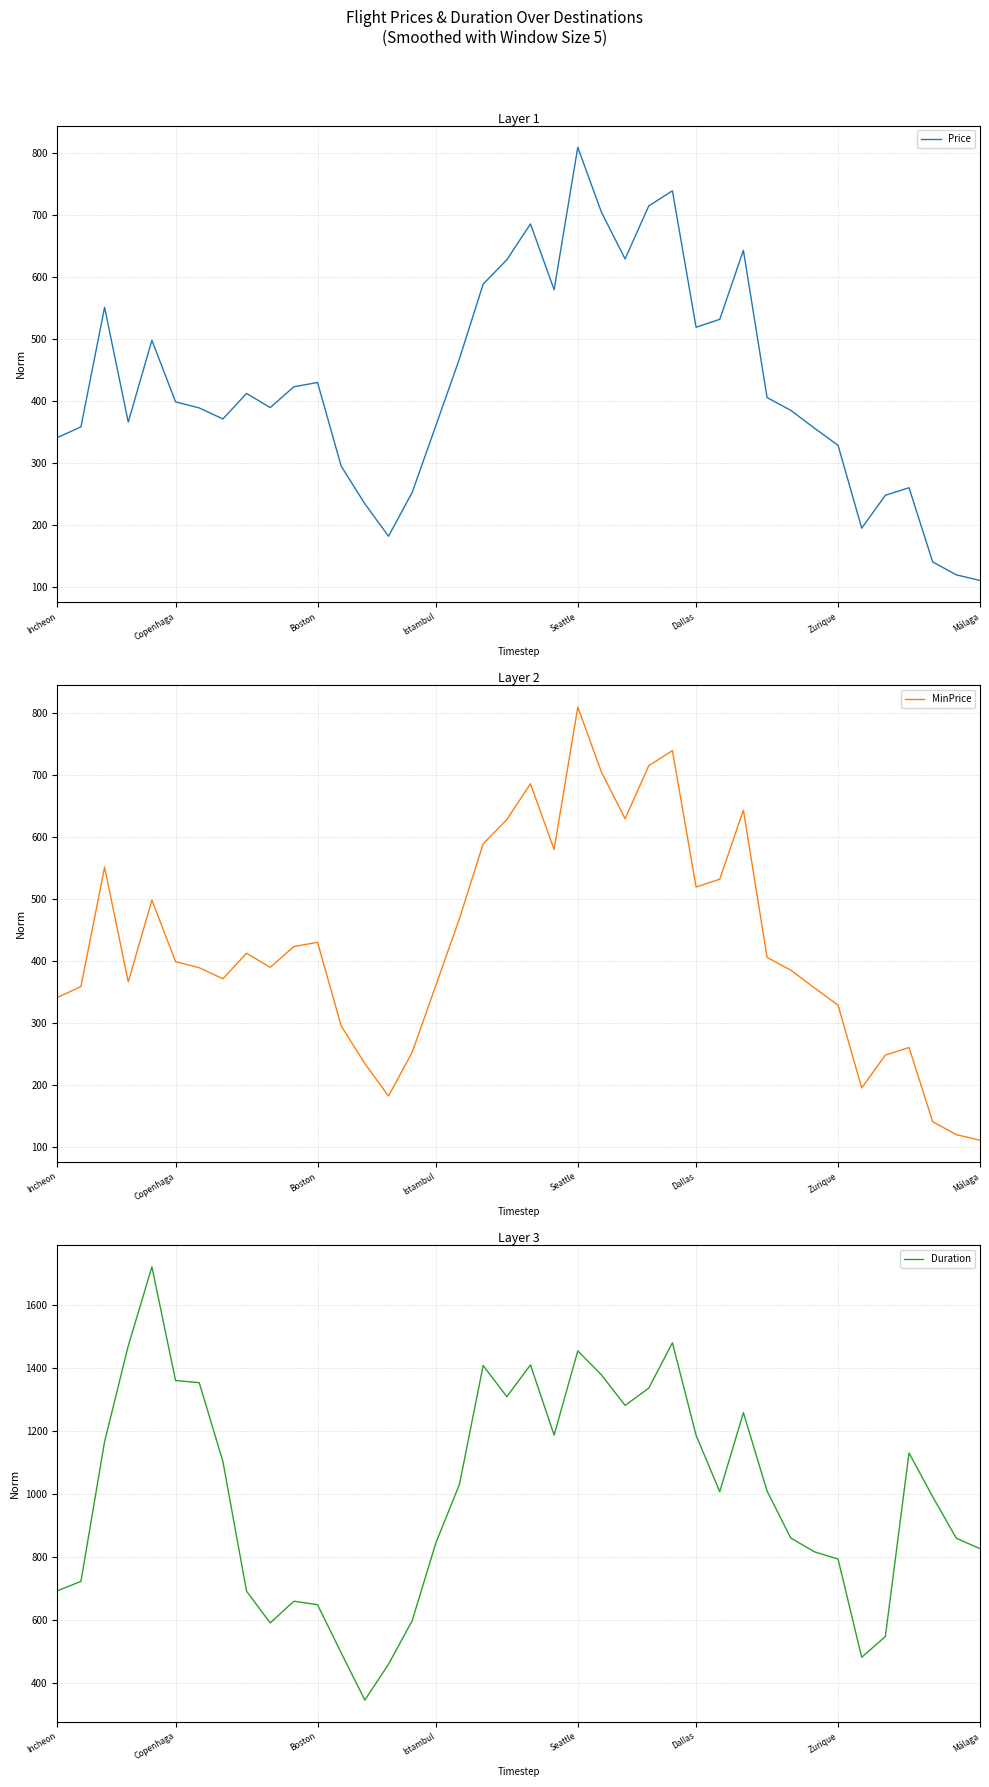

Is it true that MinPrice equals 519.2 at Dallas?

True